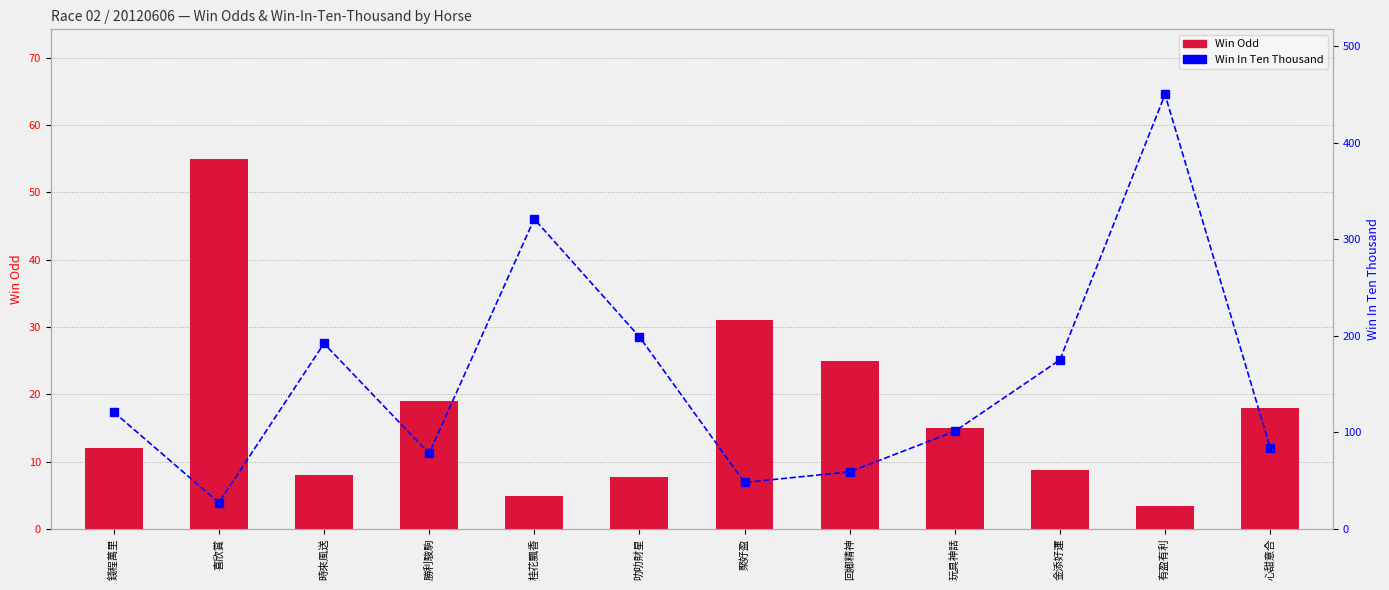

Count the number of data series in this chart.

2